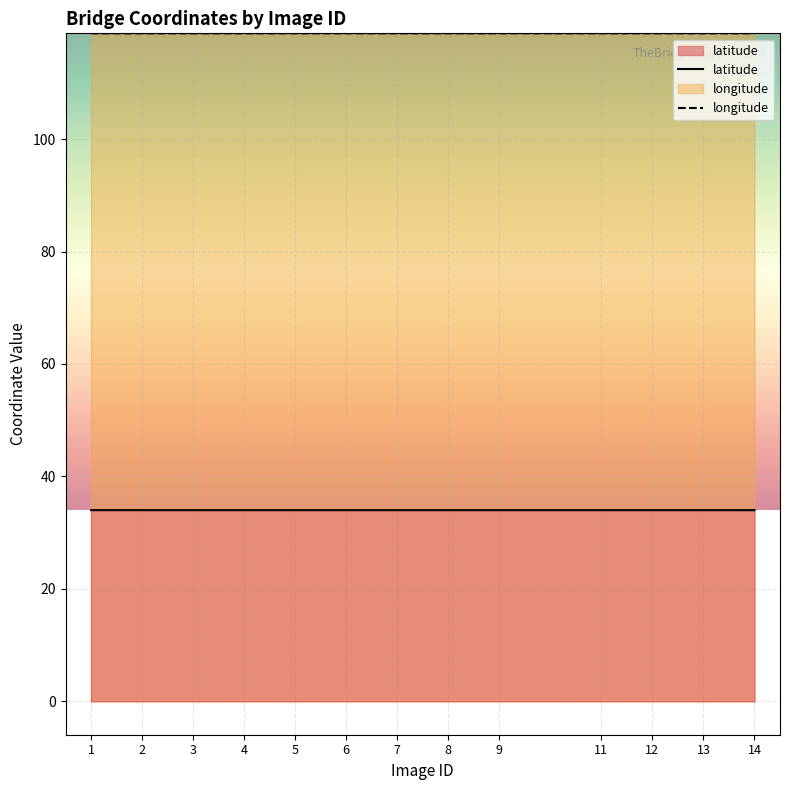

Between 14 and 7, which is larger?

14